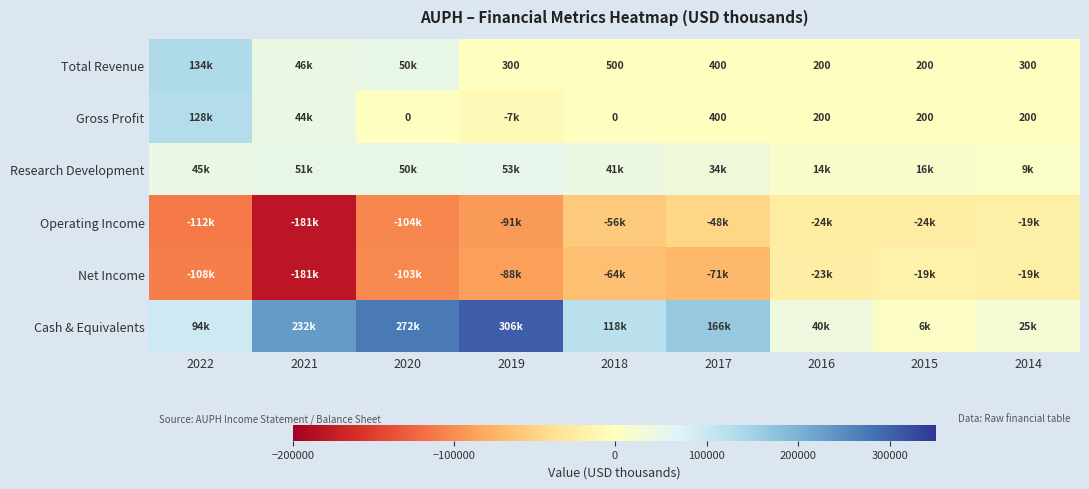

What is the sum of the Total Revenue values at 2014 and 2017?

700